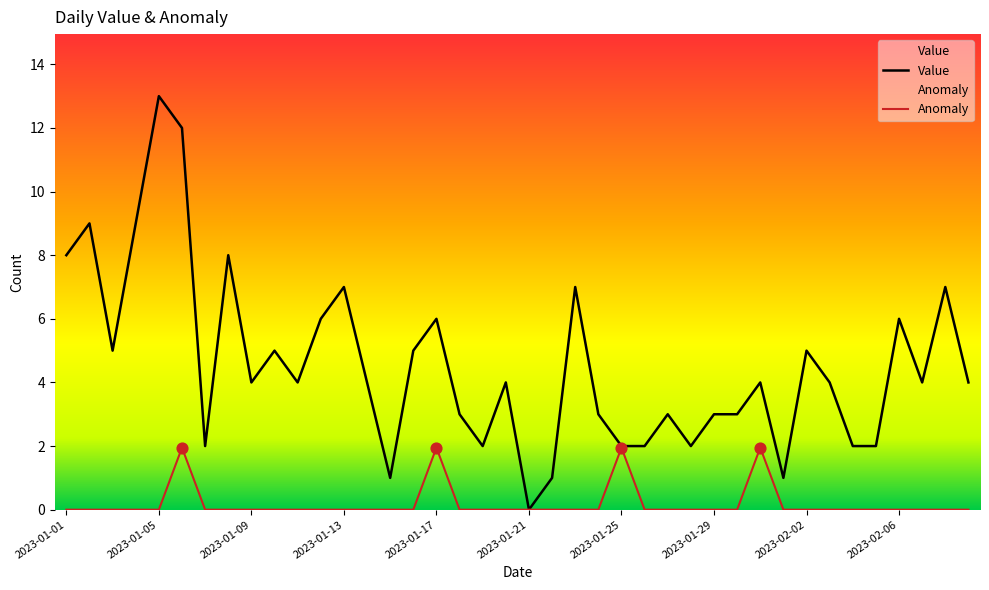

What are all the series names shown in the legend?

Value, Anomaly